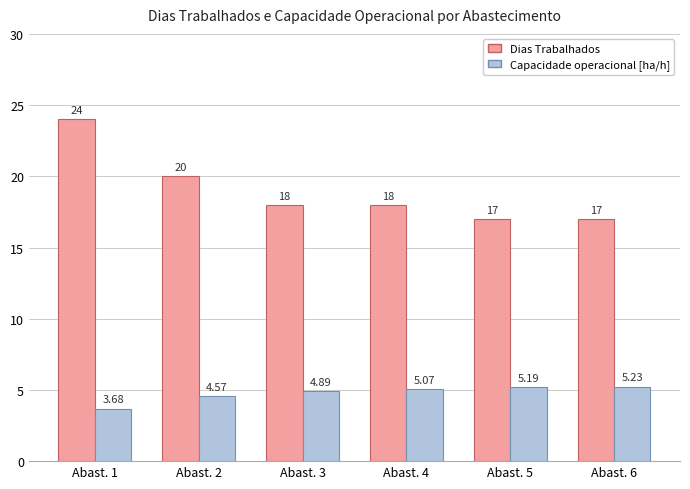

List the series in order of their overall mean, highest first.

Dias Trabalhados, Capacidade operacional [ha/h]